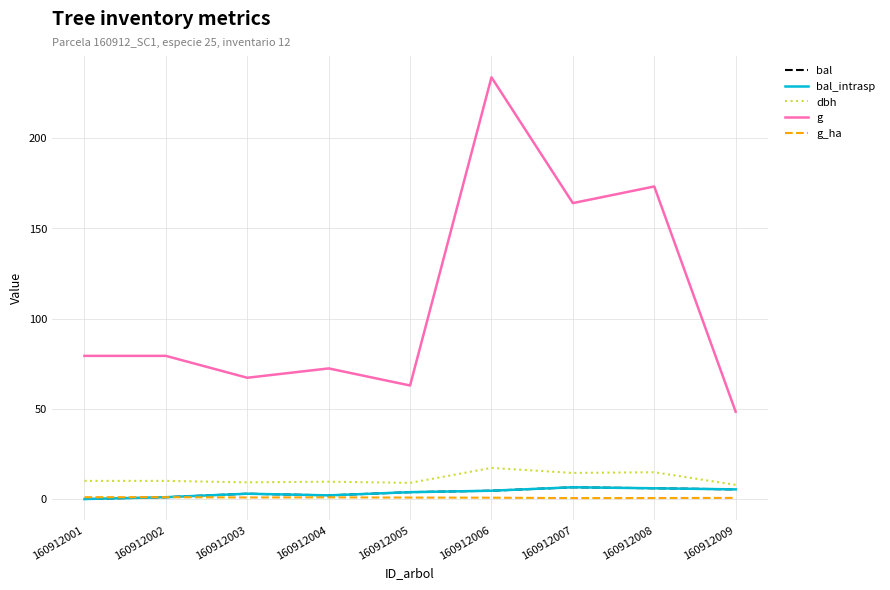

Reading right to left, list all the values displayed in this chart.

bal: 5.3	6.0	6.5	4.6	3.8	2.0	2.9	1.0	0.0
bal_intrasp: 5.3	6.0	6.5	4.6	3.8	2.0	2.9	1.0	0.0
dbh: 7.8	14.8	14.4	17.2	8.9	9.6	9.2	10.1	10.1
g: 48.4	173.2	164.0	233.7	62.9	72.4	67.2	79.3	79.3
g_ha: 0.6	0.6	0.5	0.7	0.8	0.9	0.9	1.0	1.0